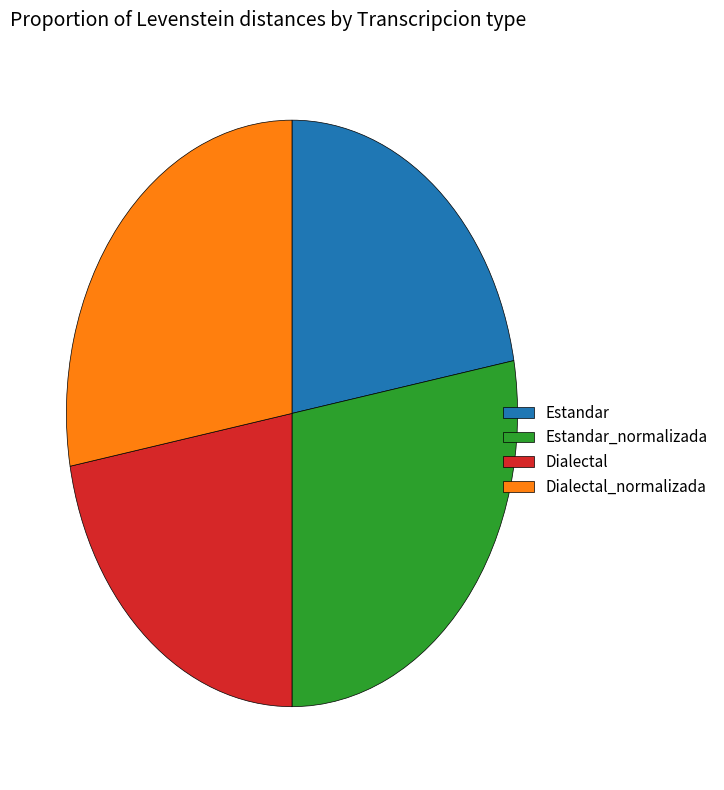

What is the ratio of the value at Estandar to the value at Dialectal?

1.0